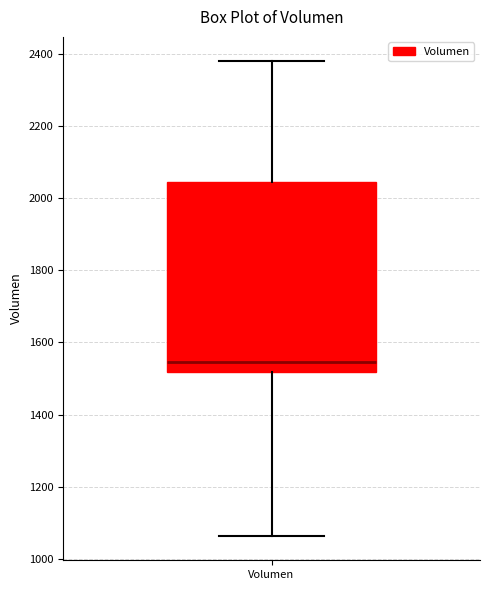

Transcribe this box plot: give where the median line is, the range the box spans, and where the two whiskers end, as read against the y-axis. The values are not printed on the chart, so give them approximately, as read against the axis.

median 1540, box 1520 to 2040, whiskers 1060 to 2380